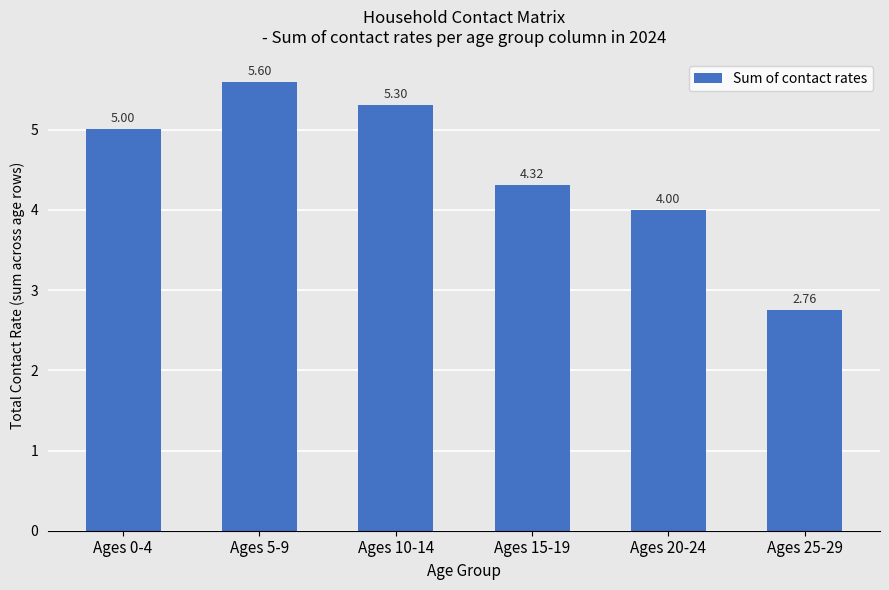

The value at Ages 5-9 is 9.1. True or false?

False